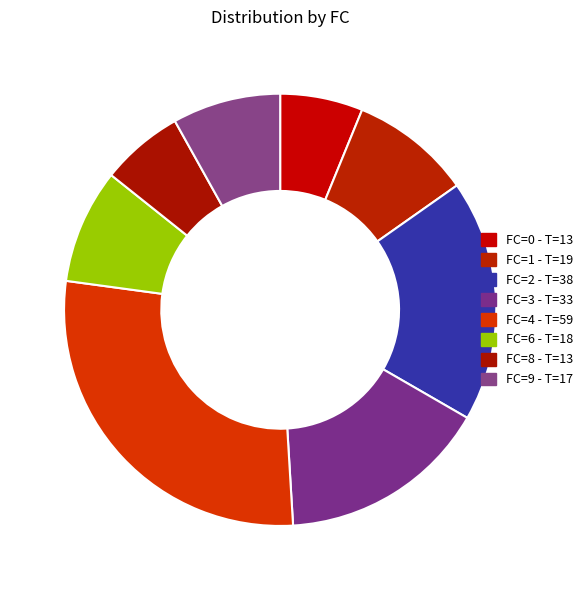

Count the number of slices in the pie.

8